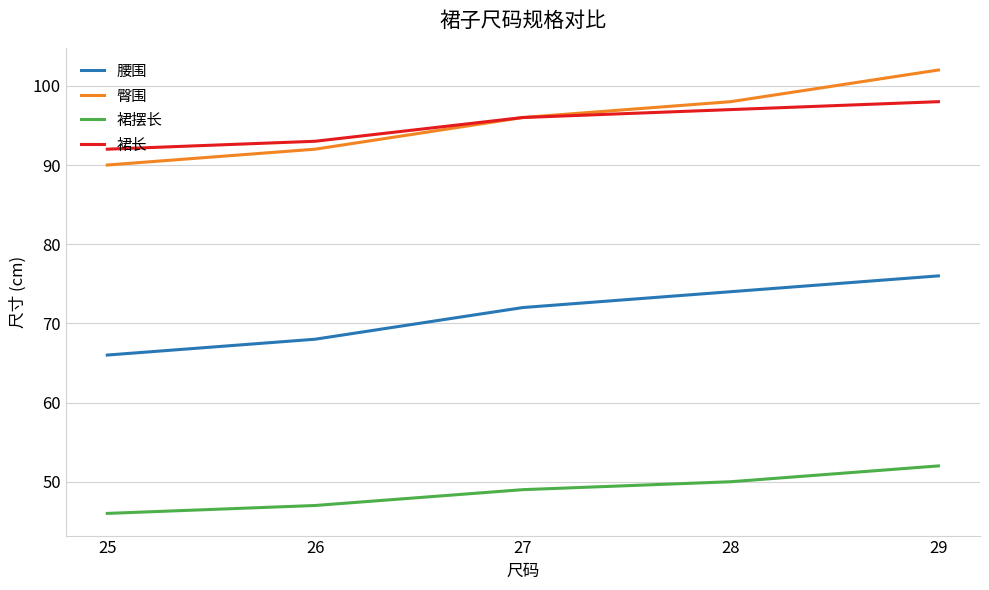

The value of 裙摆长 at 28 is 50. True or false?

True